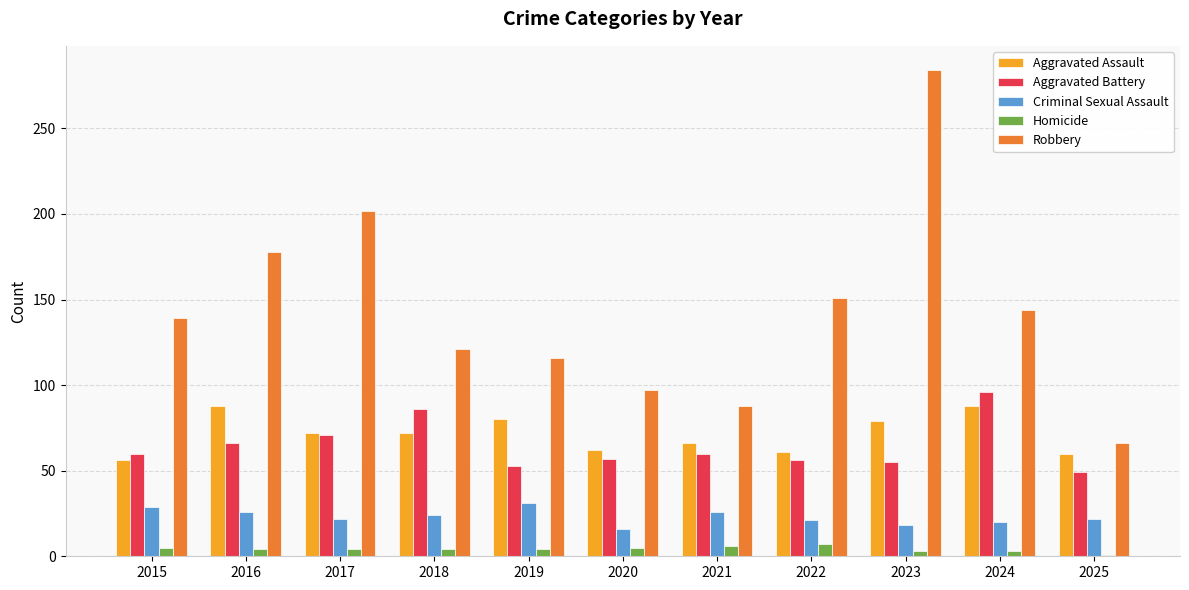

What is the difference between the maximum and second lowest values in the Robbery series?

196